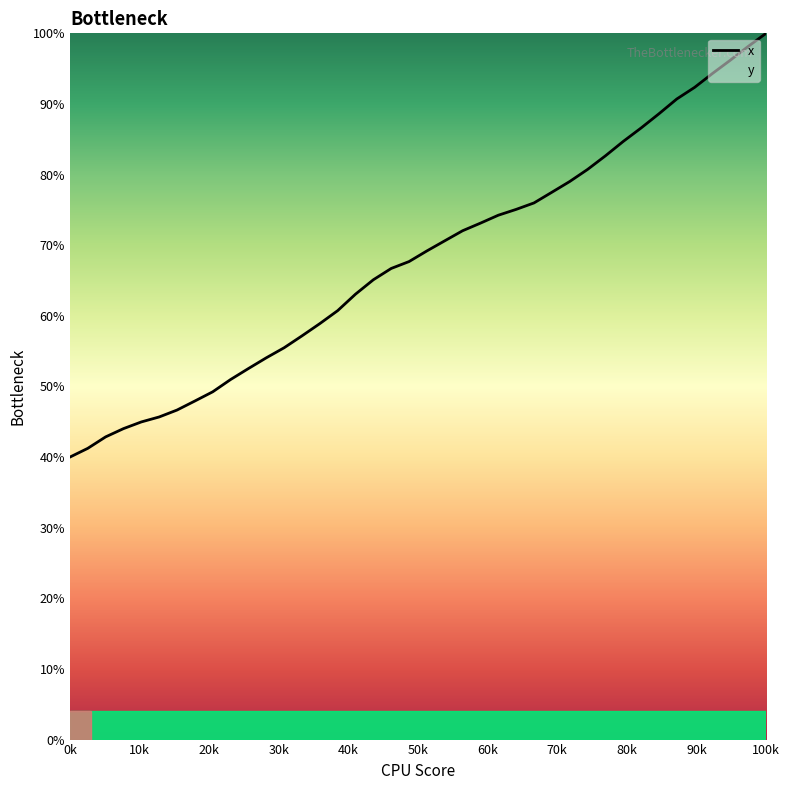

What is the greatest value displayed?

100.0